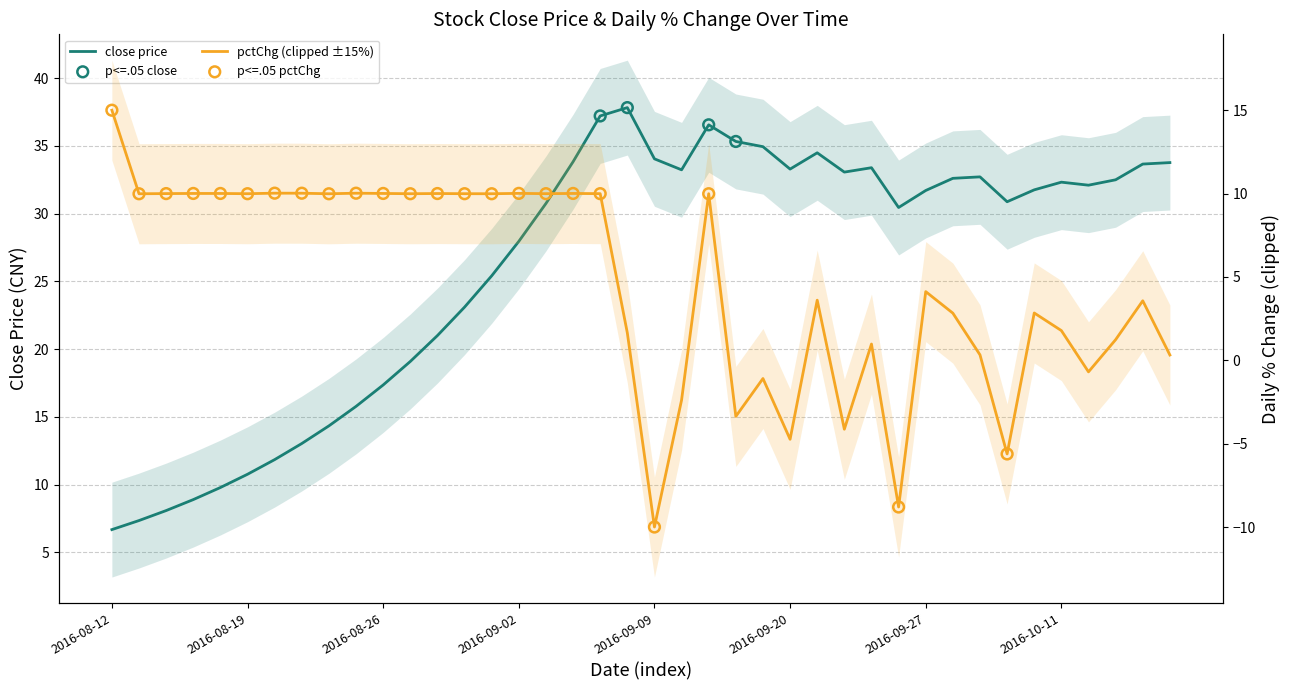

What is the ratio of the value at 32 to the value at 17?

1.0